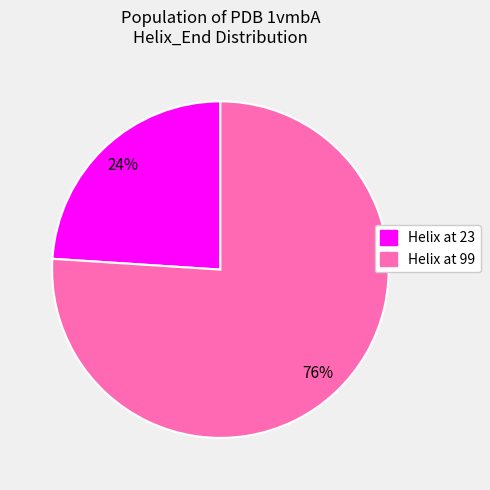

To the nearest percent, what is the difference between the largest and smallest slice percentages?

52%